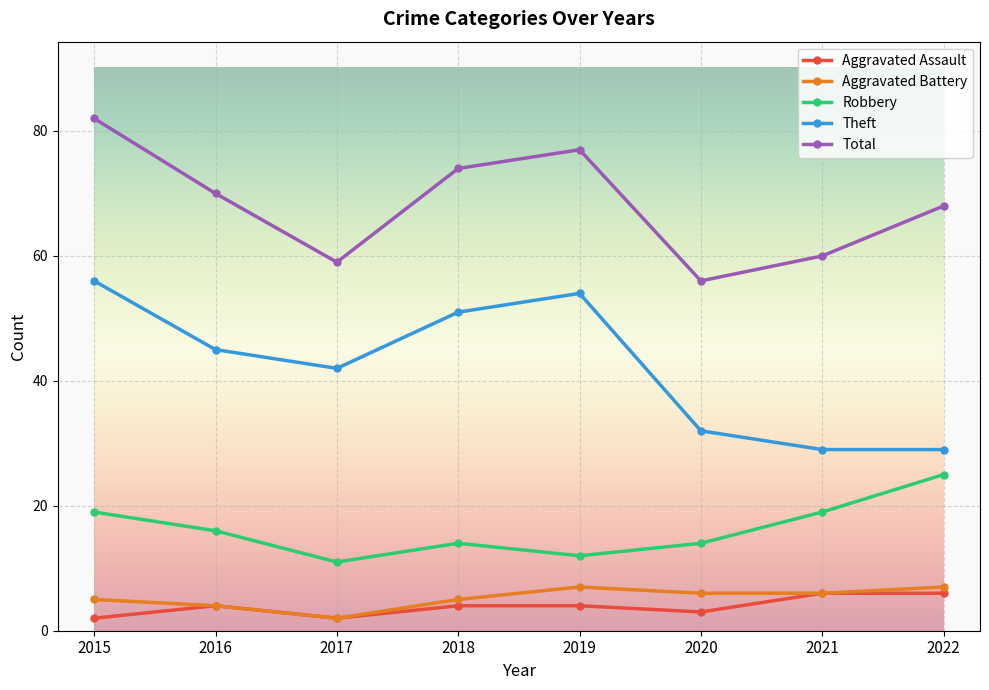

True or false: Aggravated Assault and Robbery intersect in this chart.

False